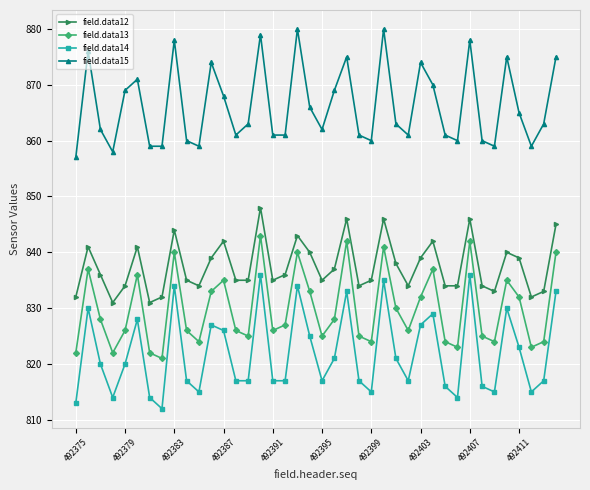

What is the average value of the field.data15 series?

866